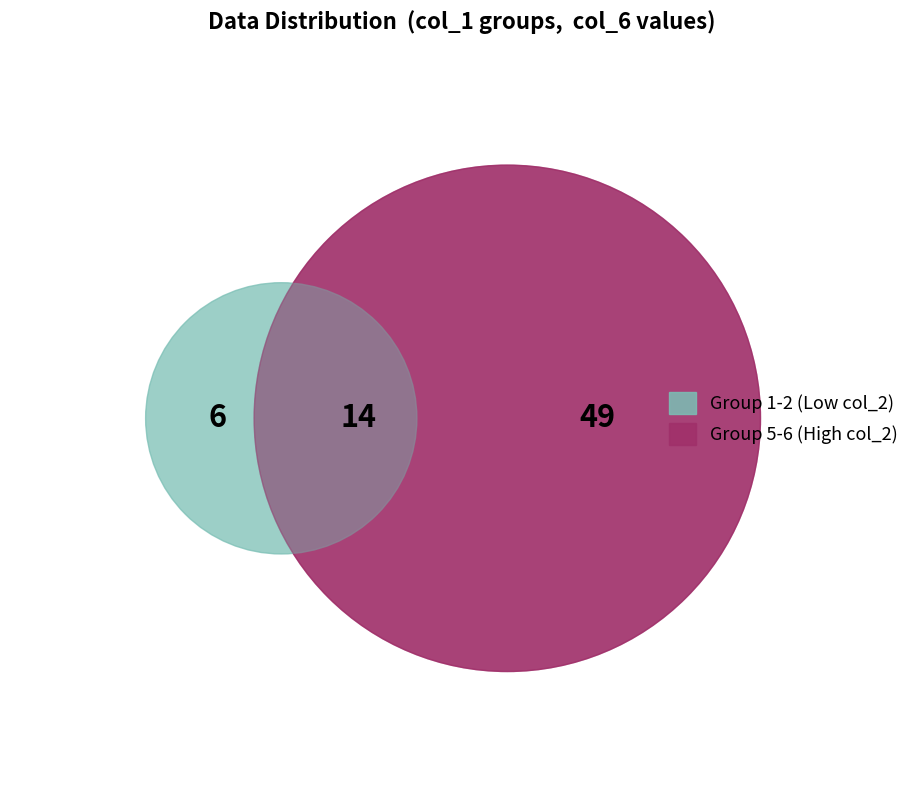

Is it true that 5 is 31% of the pie?

False